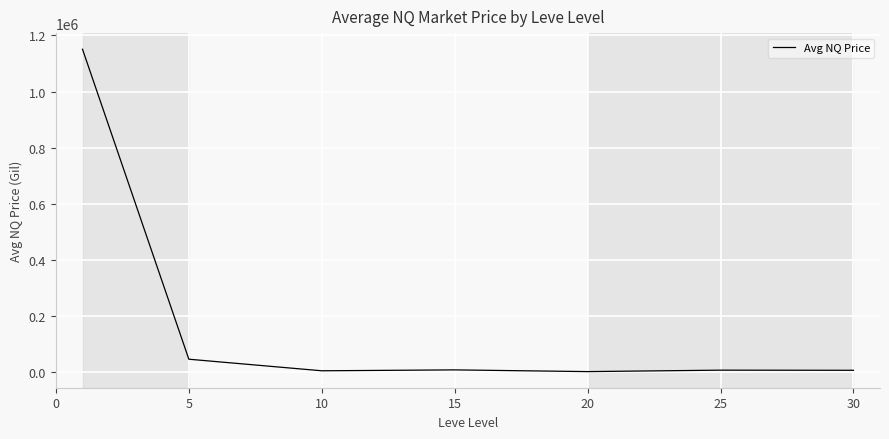

How many categories are shown in the chart?

7